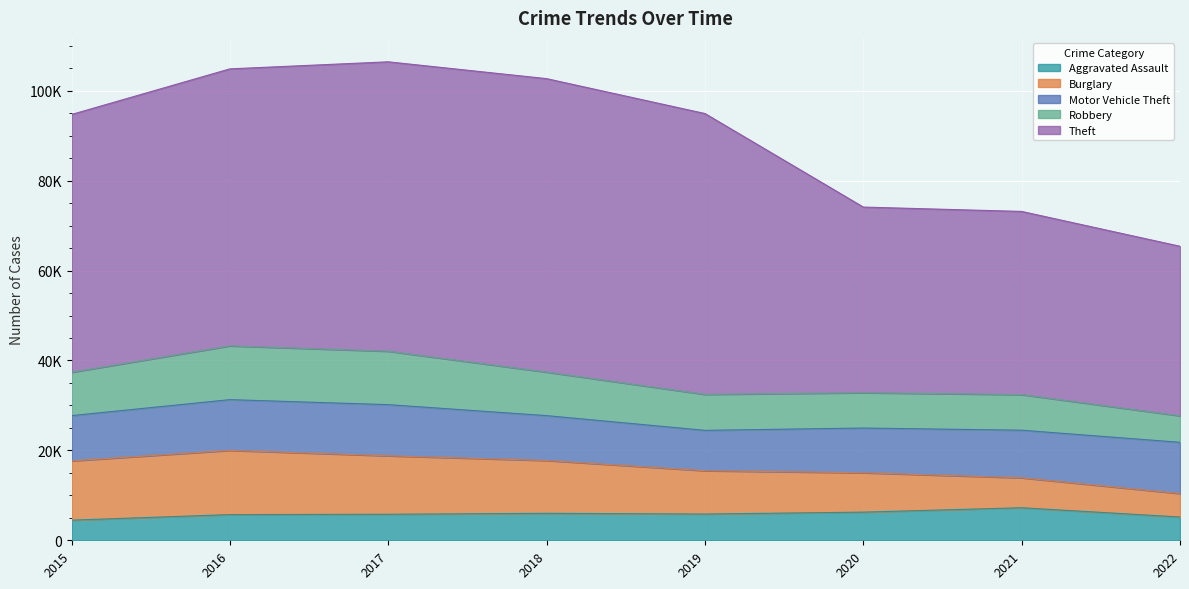

What is the sum of all Robbery values?

72825